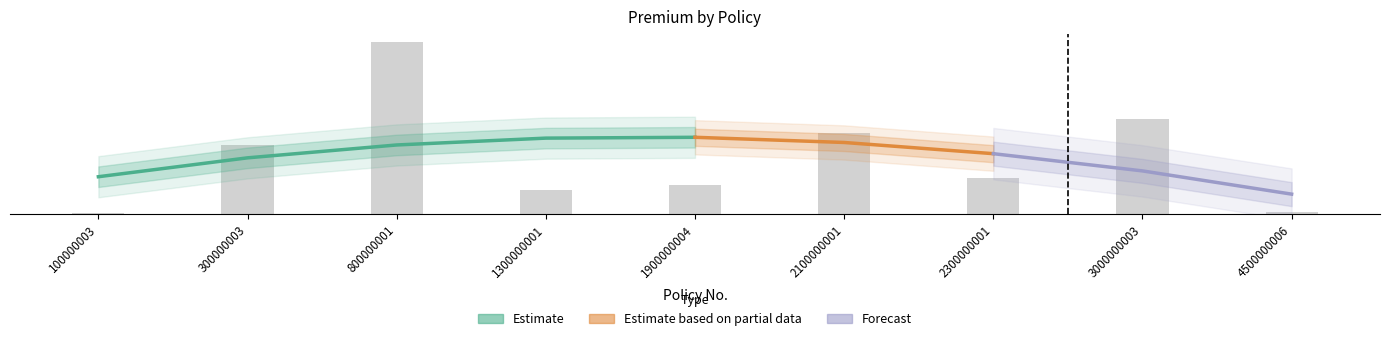

What is the sum of all values?

3.0